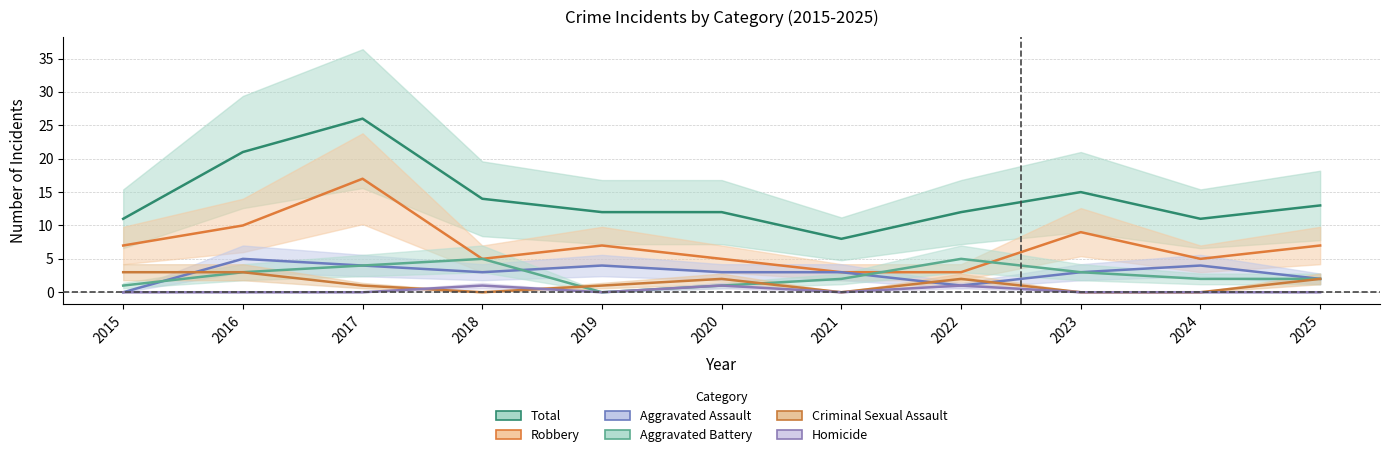

What is the value of the Robbery point at the 1st from the left?

7